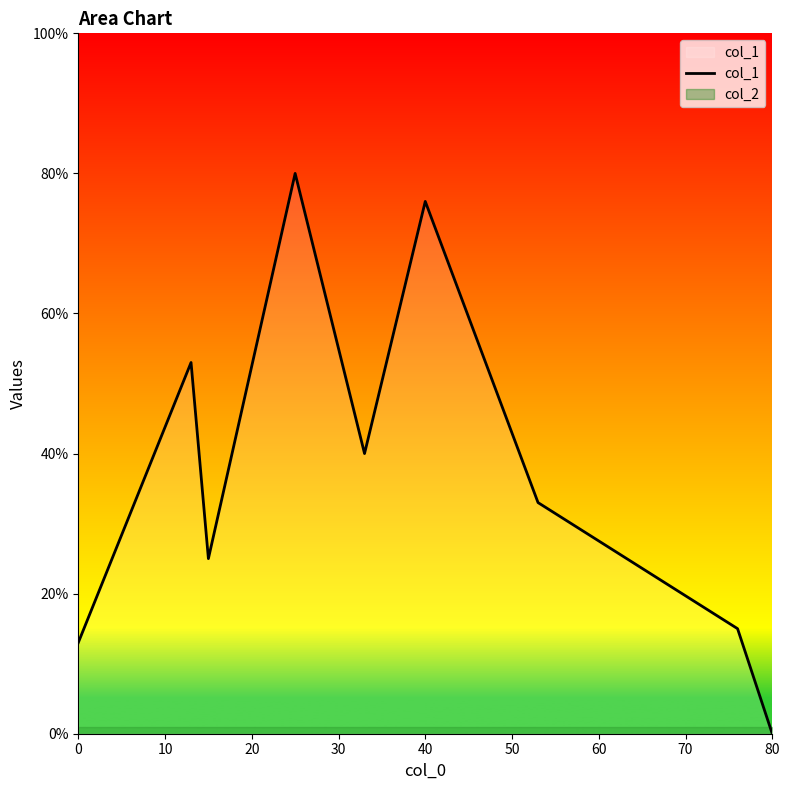

How many distinct data groups are displayed?

2